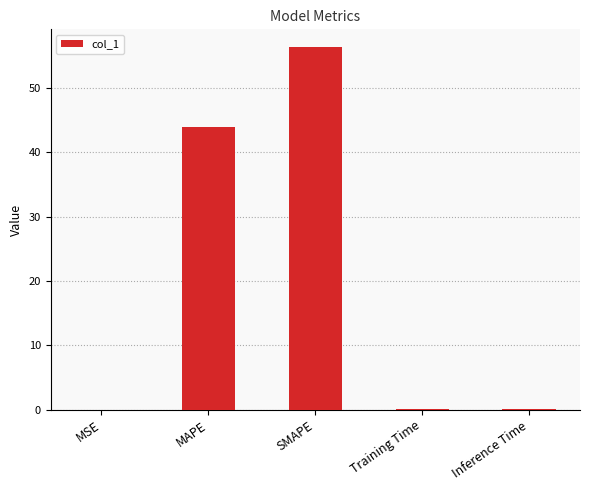

Between MAPE and Inference Time, which is larger?

MAPE